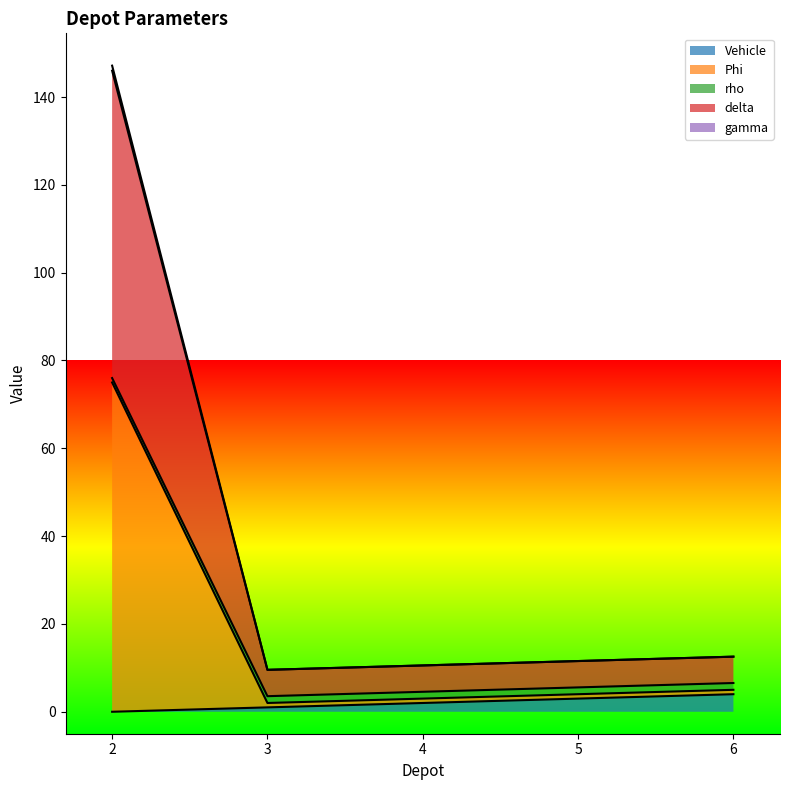

Reading left to right, transcribe all the data shown in this chart.

Vehicle: 2=0.0	3=1.0	4=2.0	5=3.0	6=4.0
Phi: 2=147.2	3=9.6	4=10.6	5=11.6	6=12.6
rho: 2=146.0	3=9.6	4=10.6	5=11.6	6=12.6
delta: 2=75.0	3=2.0	4=3.0	5=4.0	6=5.0
gamma: 2=76.0	3=3.5	4=4.5	5=5.5	6=6.5